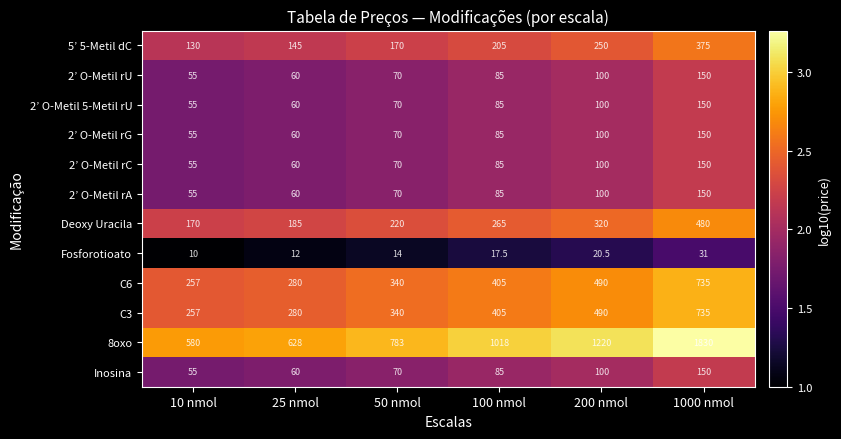

Is it true that 2’ O-Metil rG equals 55.0 at 10 nmol?

True